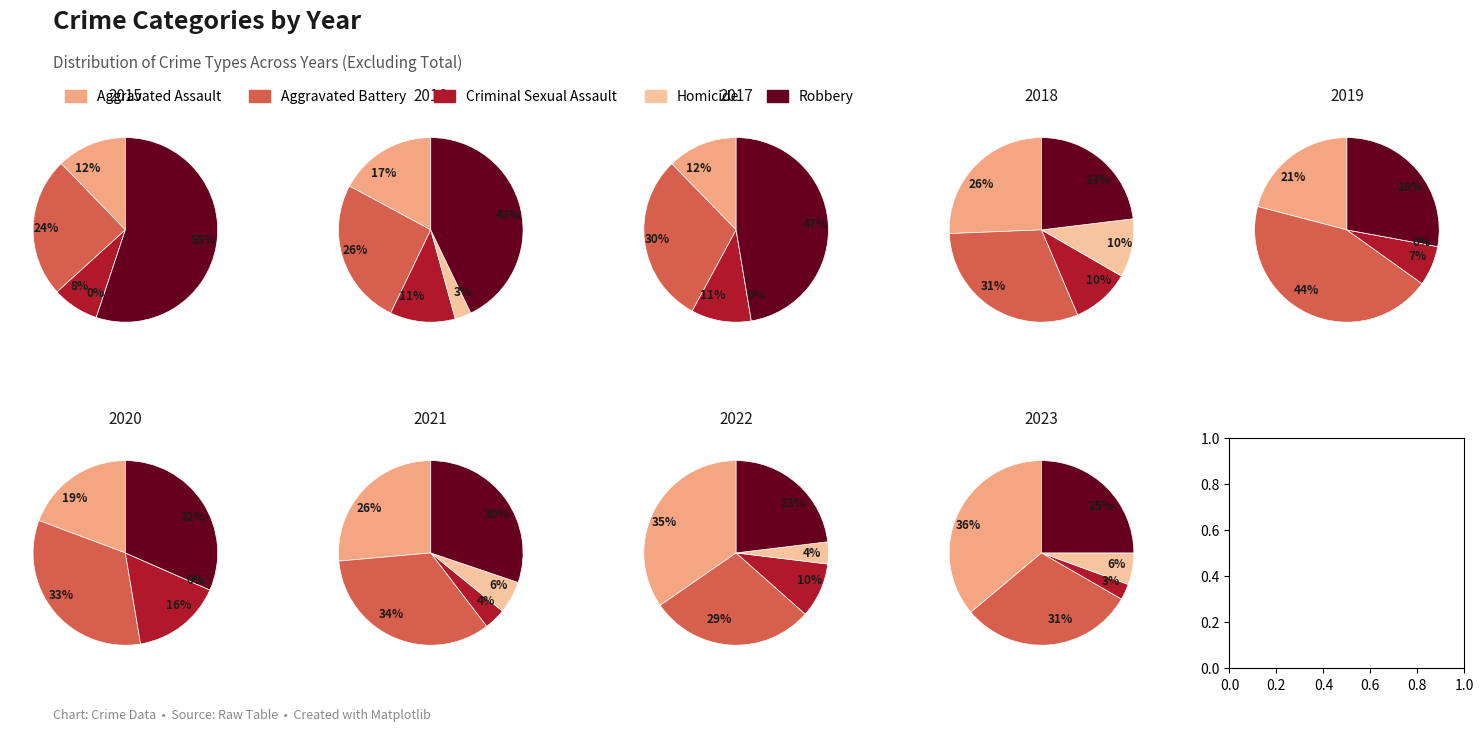

To the nearest percent, what percentage of the pie is 2019?

8%